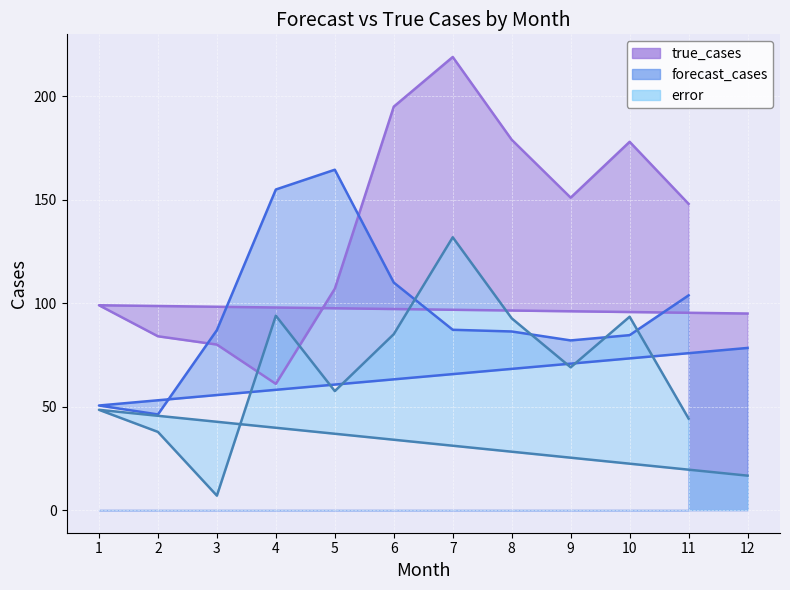

Reading left to right, list all the values displayed in this chart.

error: 12=16.6	1=48.5	2=37.8	3=7.0	4=94.0	5=57.5	6=85.0	7=131.9	8=92.7	9=69.0	10=93.4	11=44.2
forecast_cases: 12=78.4	1=50.5	2=46.2	3=87.0	4=155.0	5=164.5	6=110.0	7=87.1	8=86.3	9=82.0	10=84.6	11=103.8
true_cases: 12=95.0	1=99.0	2=84.0	3=80.0	4=61.0	5=107.0	6=195.0	7=219.0	8=179.0	9=151.0	10=178.0	11=148.0